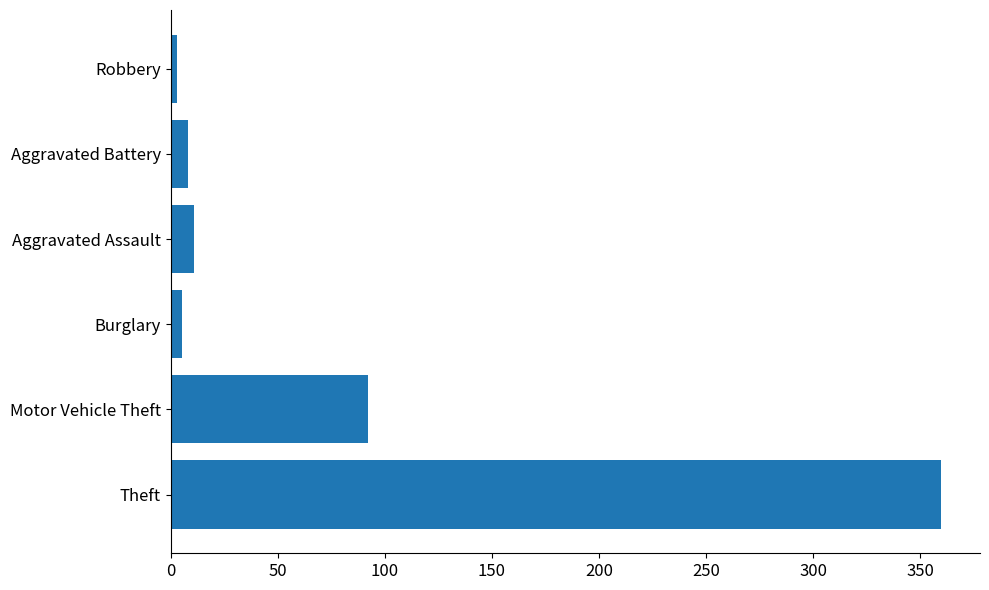

Where is the data nearest to the value 181?

Motor Vehicle Theft